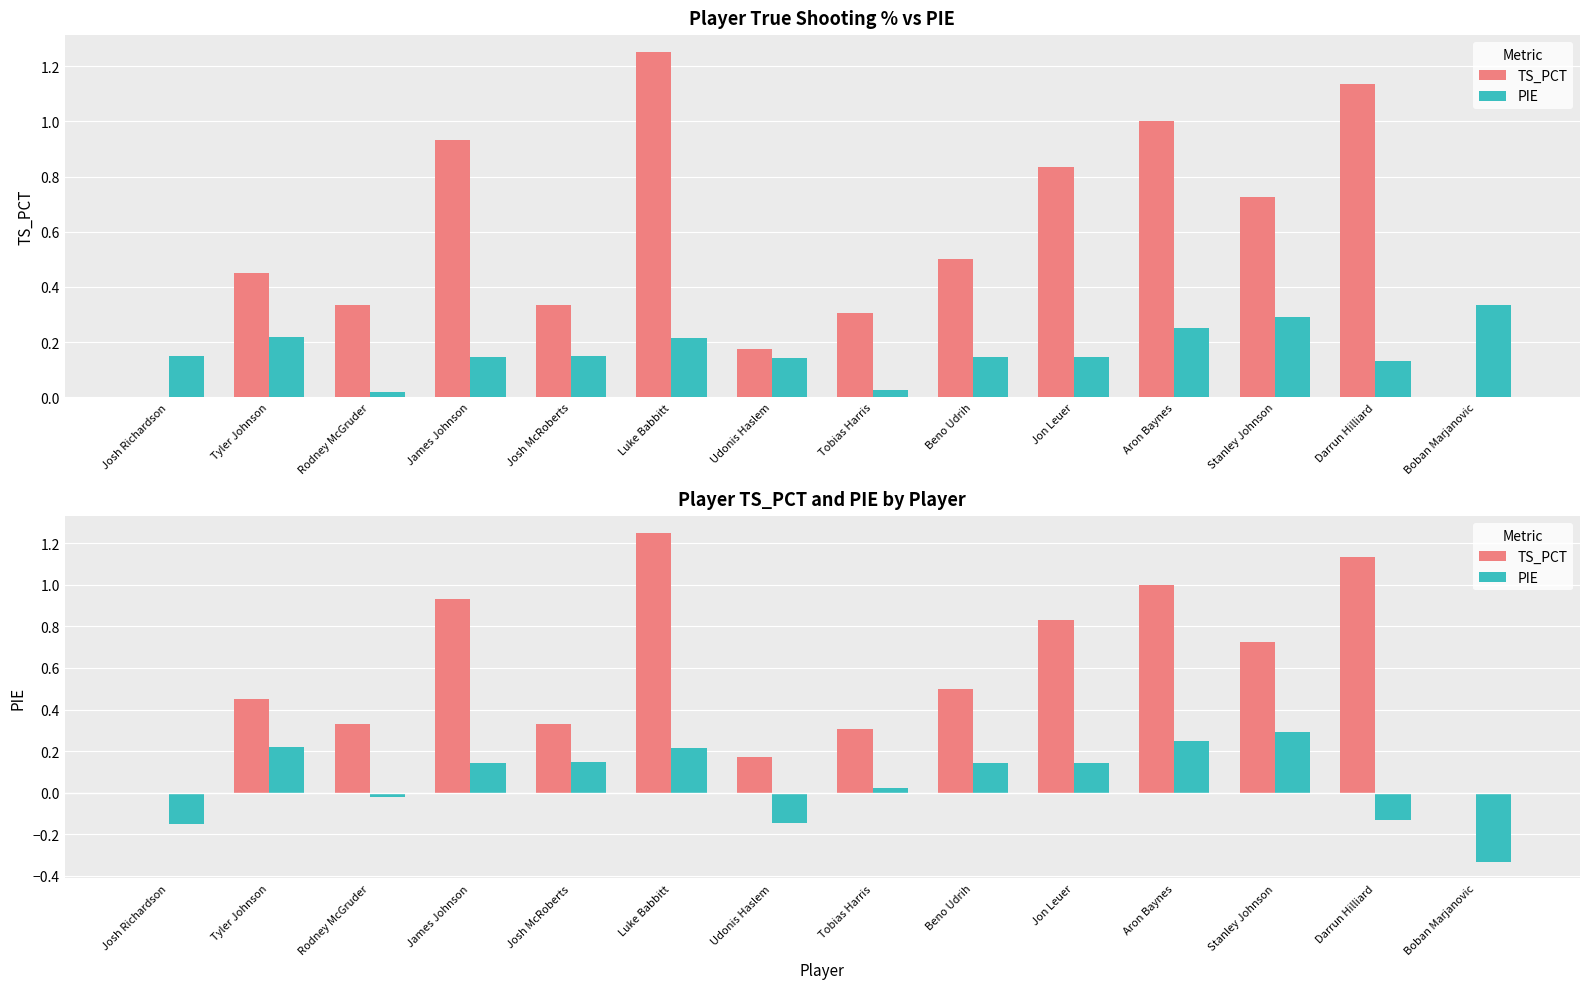

At how many categories does at least one series exceed 0?

12